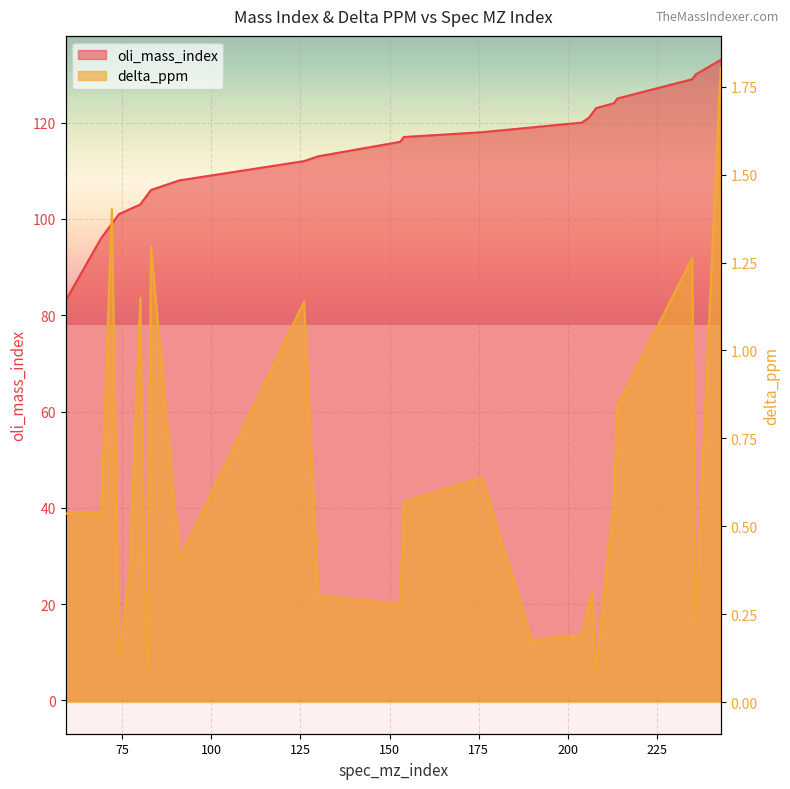

True or false: delta_ppm and oli_mass_index intersect in this chart.

False